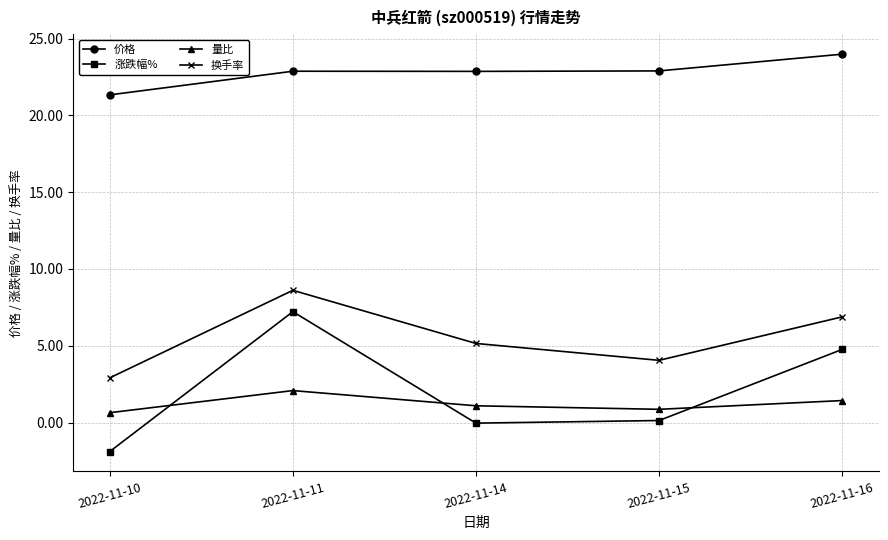

What is the value of the 价格 point at the 5th from the left?

24.0